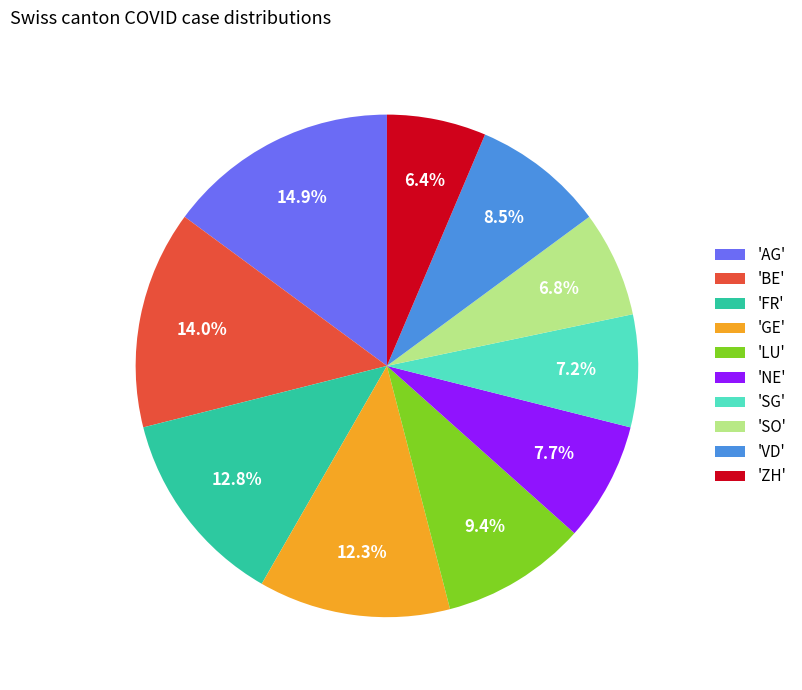

Is there a majority slice in this chart?

No